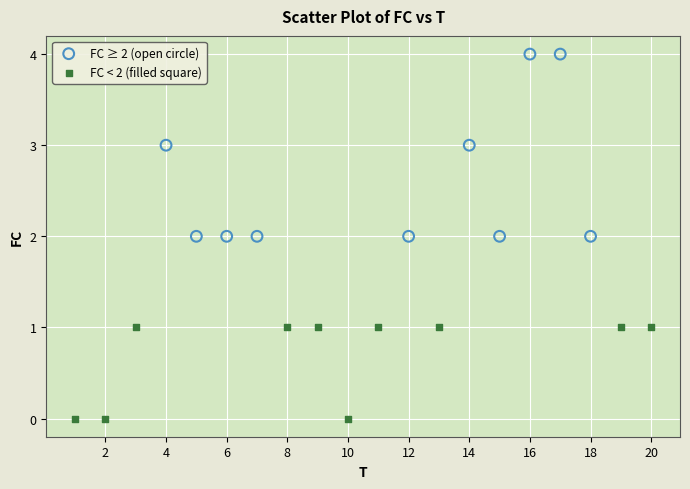

Which series reaches the maximum Y coordinate?

FC ≥ 2 (open circle)